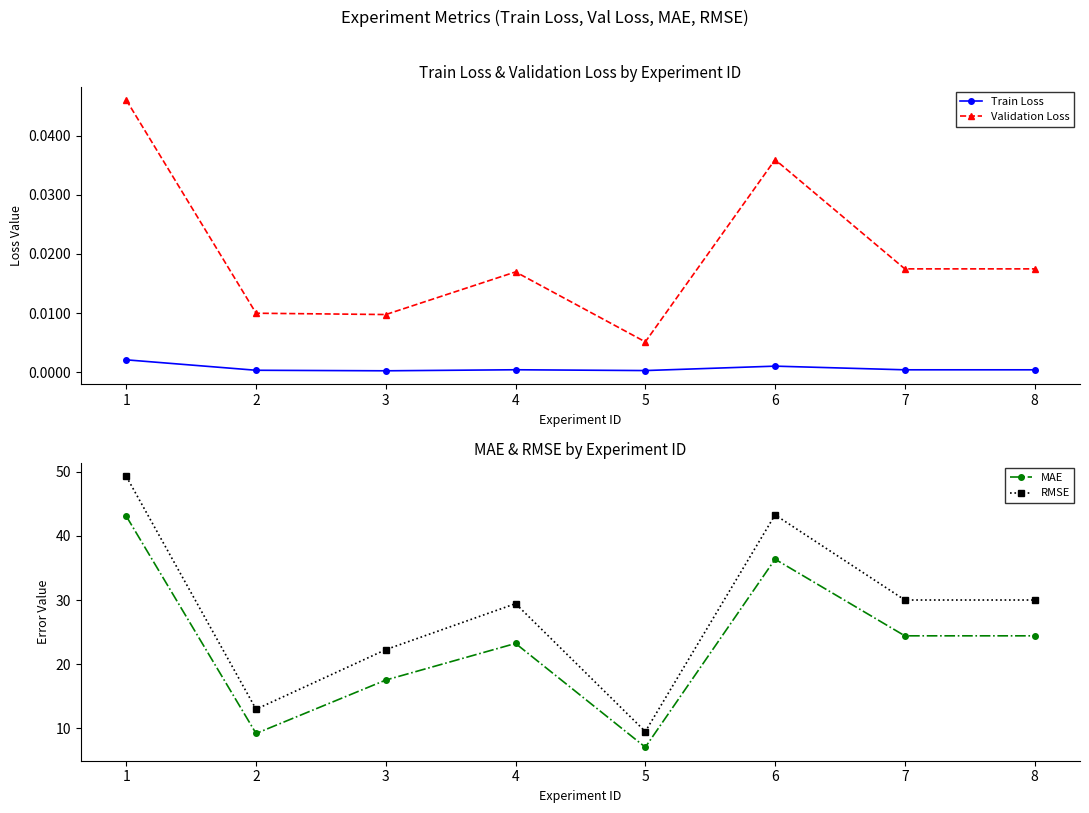

The value of Train Loss at 4 is 0.0. True or false?

False